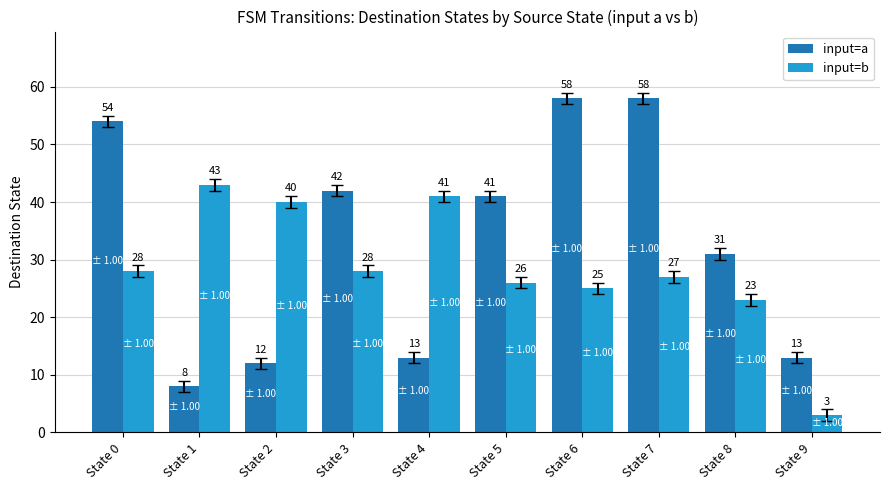

What is the minimum value for input=b?

3